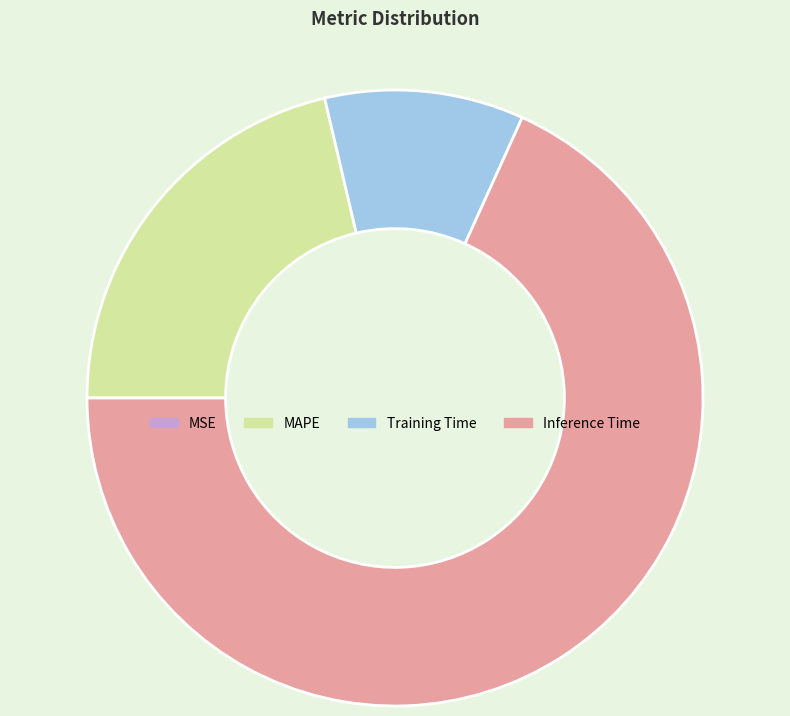

Between MAPE and Training Time, which is larger?

MAPE